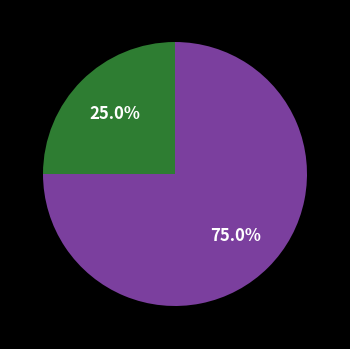

How many slices are in this pie chart?

2